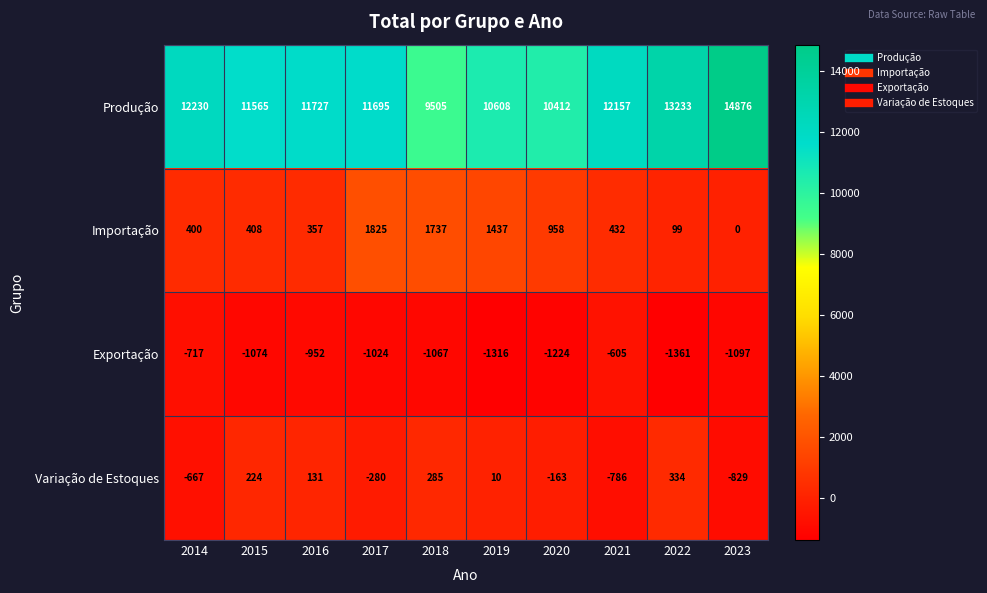

True or false: Variação de Estoques has a value of -1166 at 2023.

False